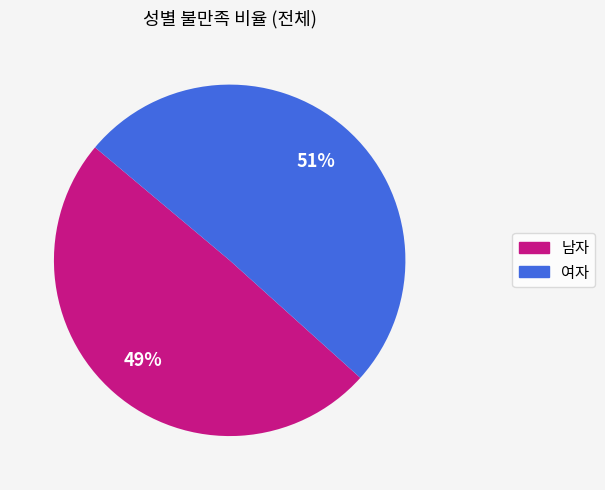

Which category has the smallest portion of the pie?

남자